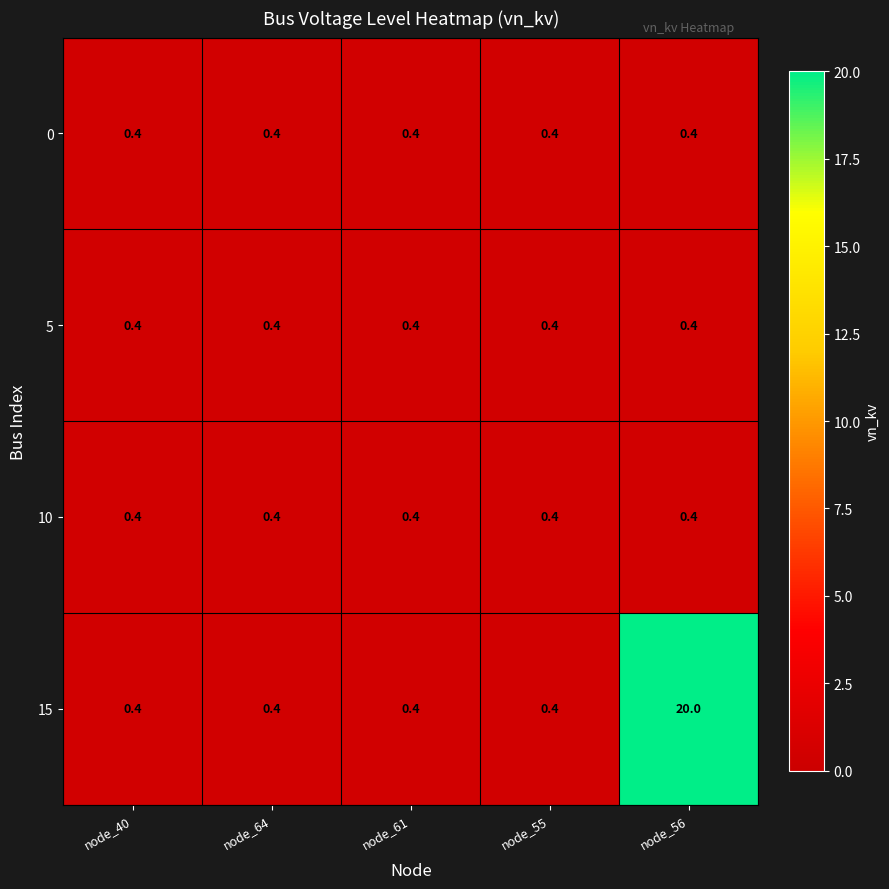

At which category is the sum across all series the highest?

node_56